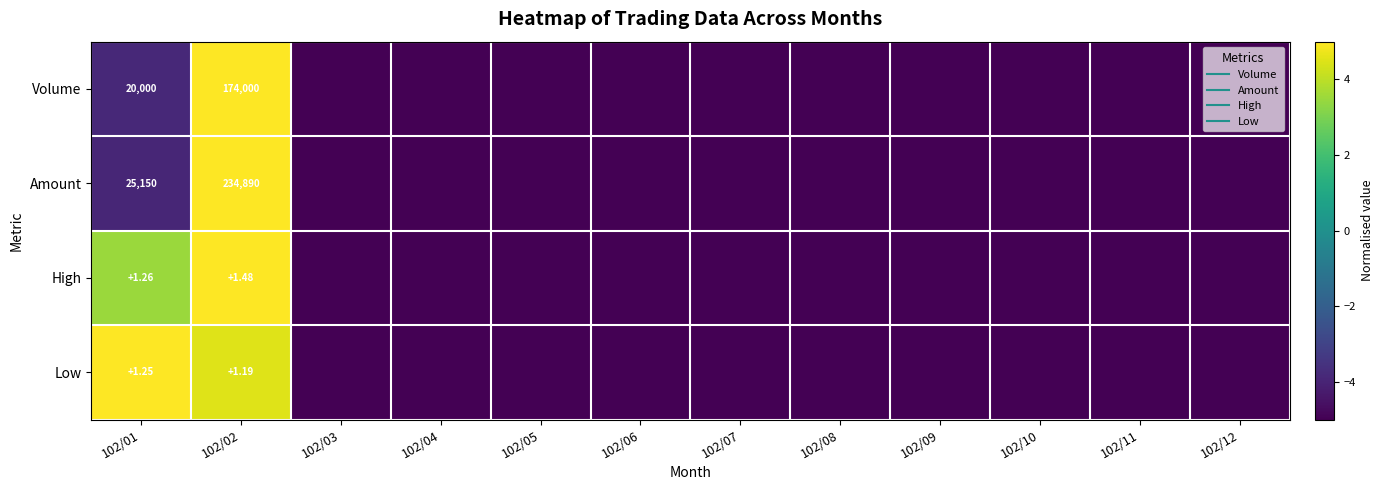

Is it true that Volume equals -5.0 at 102/10?

True